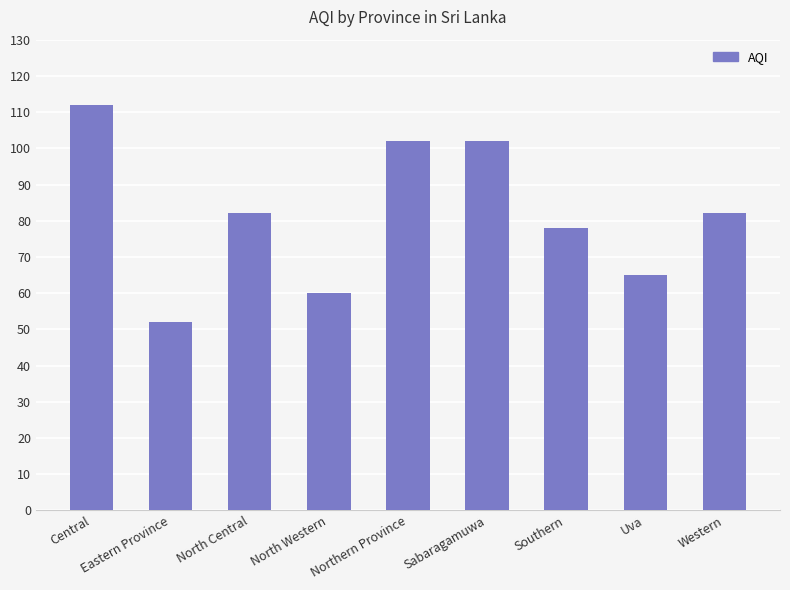

Which label corresponds to the largest value in the chart?

Central